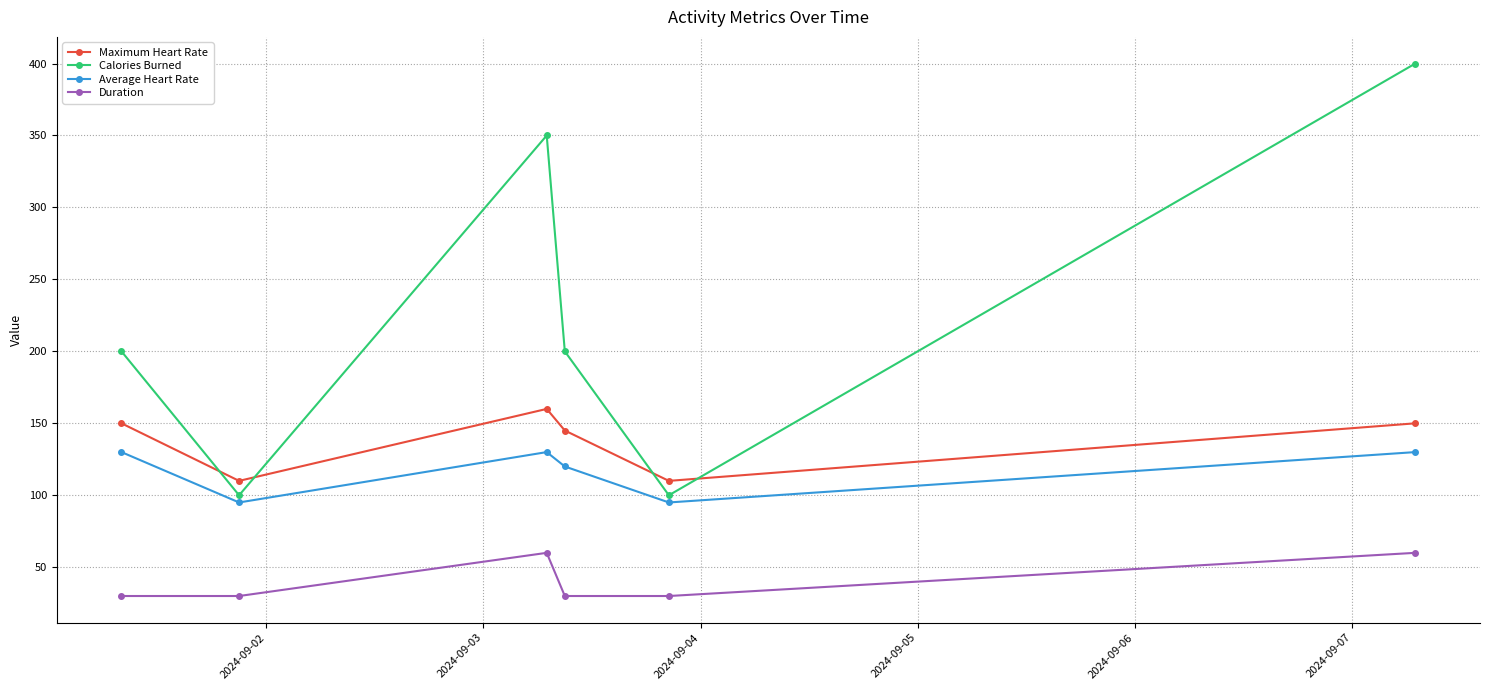

Which series has the largest range (max minus min)?

Calories Burned